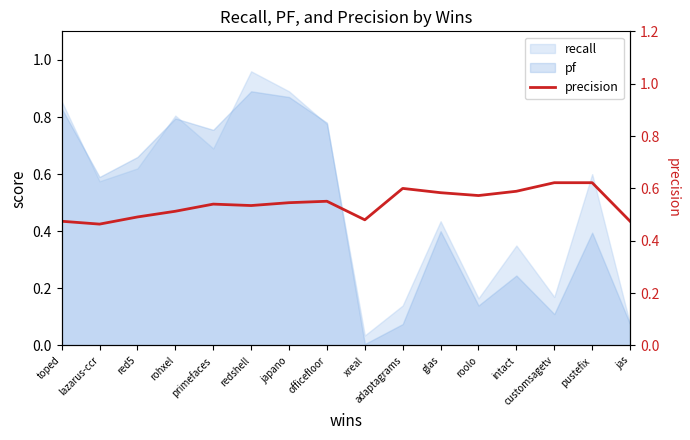

Rank the categories by value from lowest to highest.

lazarus-ccr, toped, jas, xreal, red5, rohxel, redshell, primefaces, japano, officefloor, roolo, glas, intact, adaptagrams, customsagetv, pustefix